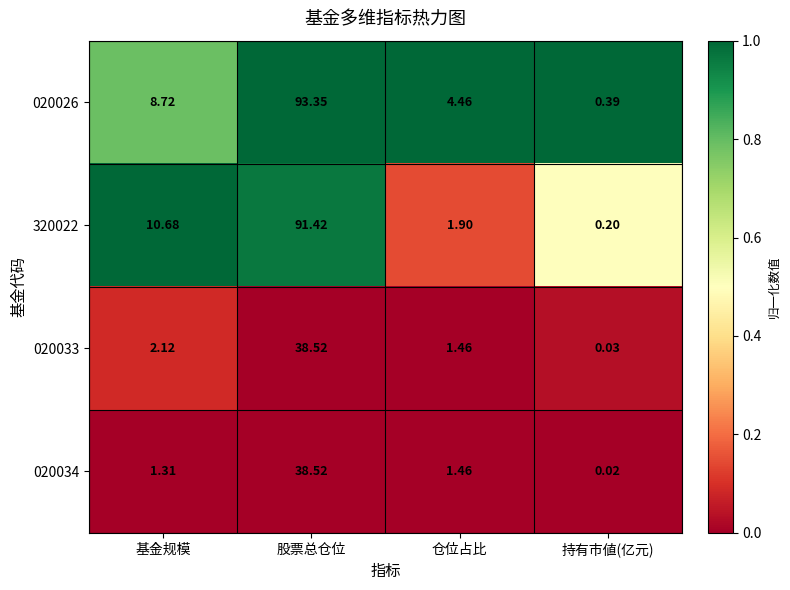

Count the number of categories in the chart.

4